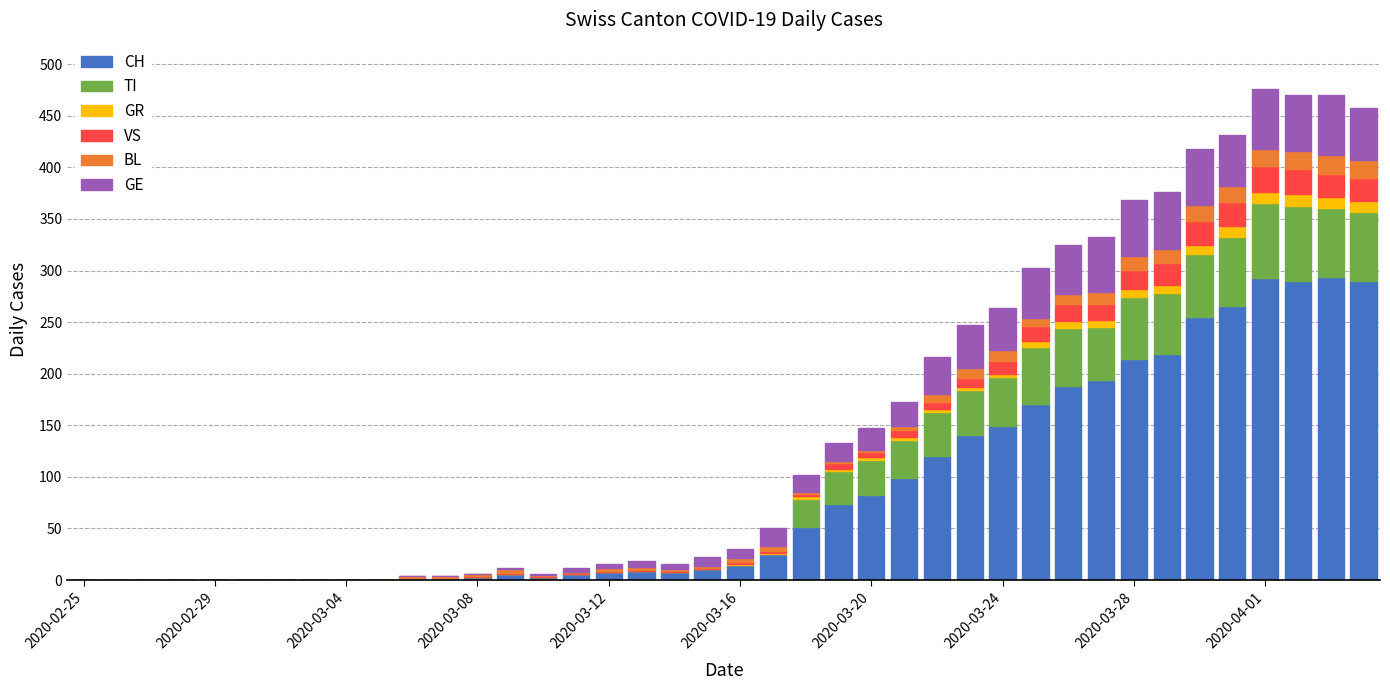

What is the sum of all CH values?

3488